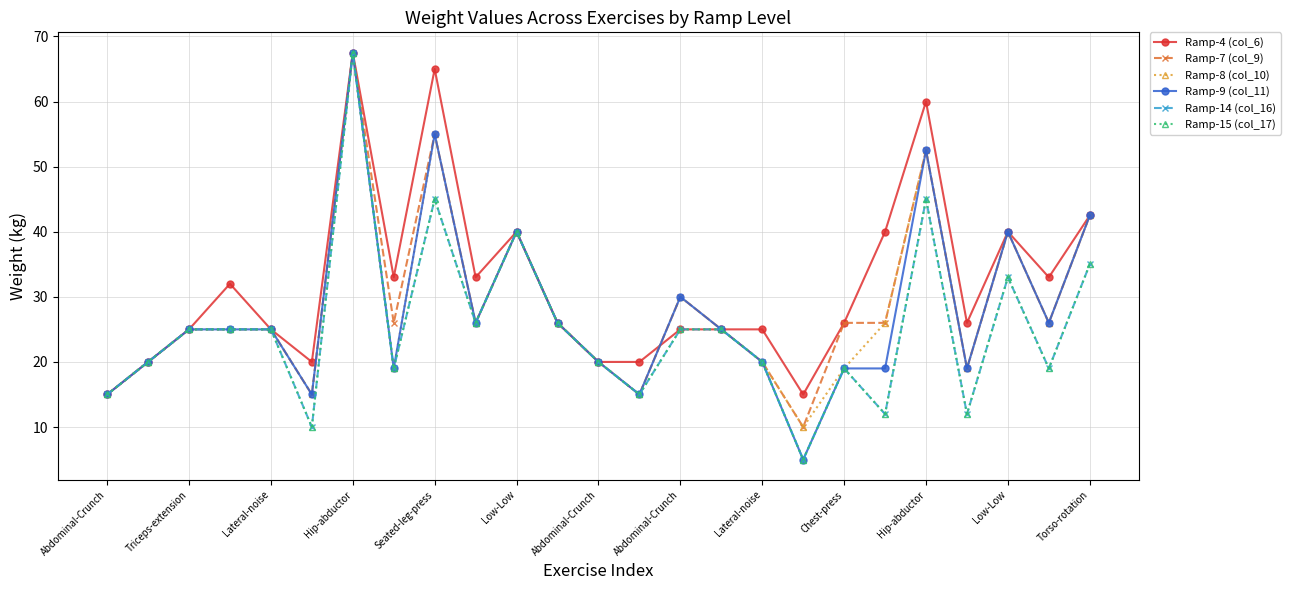

Does the chart have visible grid lines?

Yes